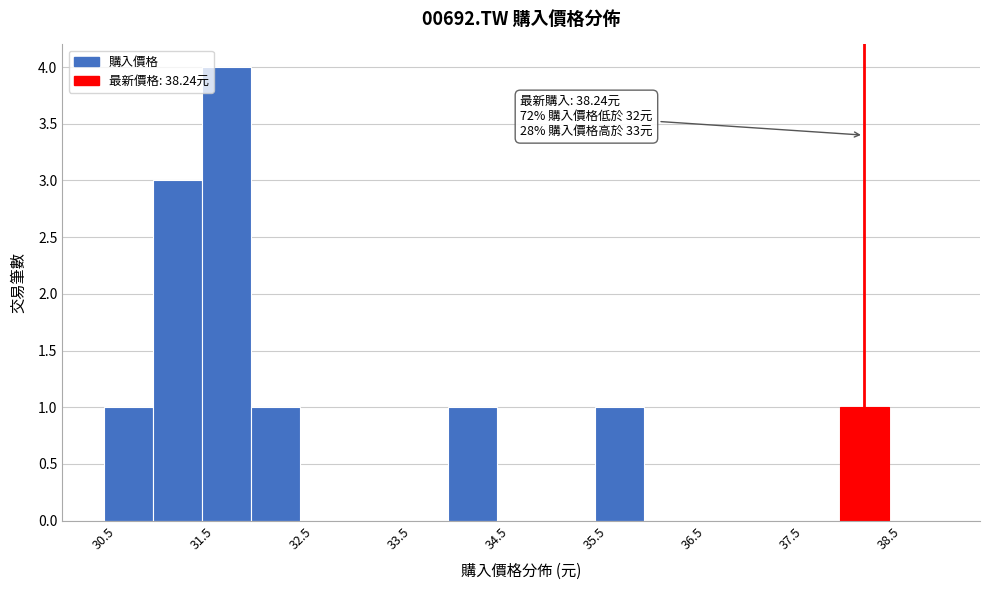

Which range on the x-axis has the tallest bar?

31.5 to 32.0